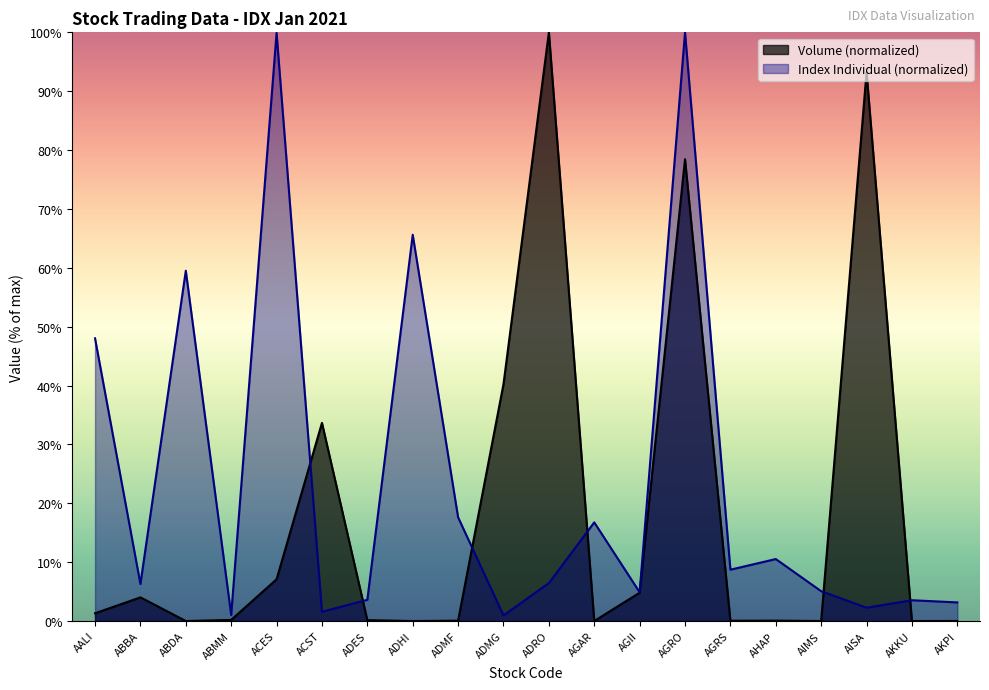

What are all the series names shown in the legend?

Volume (normalized), Index Individual (normalized)